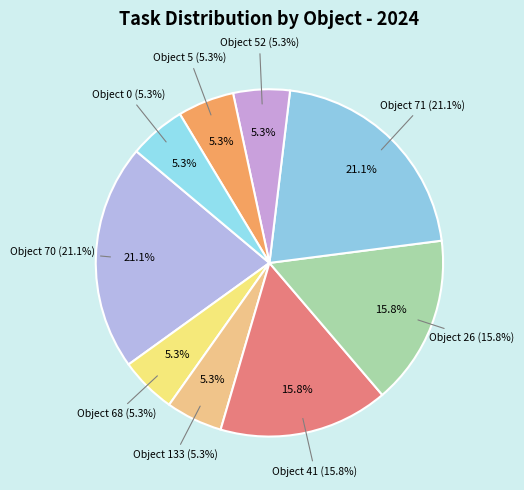

What percentage is the Object 26 slice, to the nearest percent?

16%